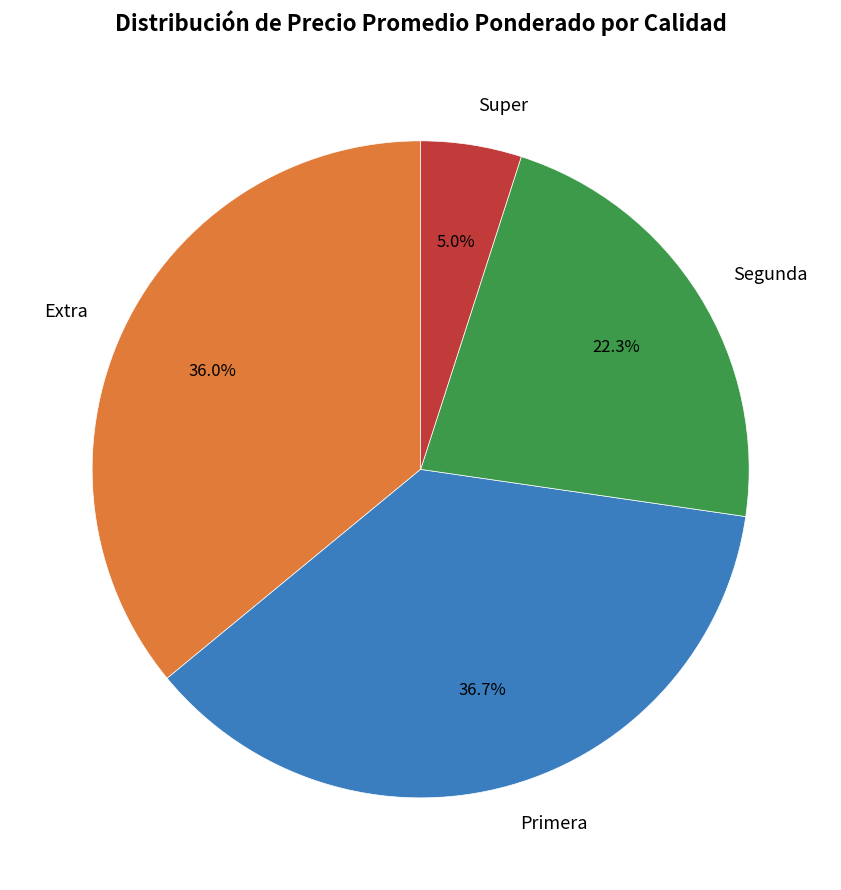

What percentage is NOT represented by Primera?

63.3%